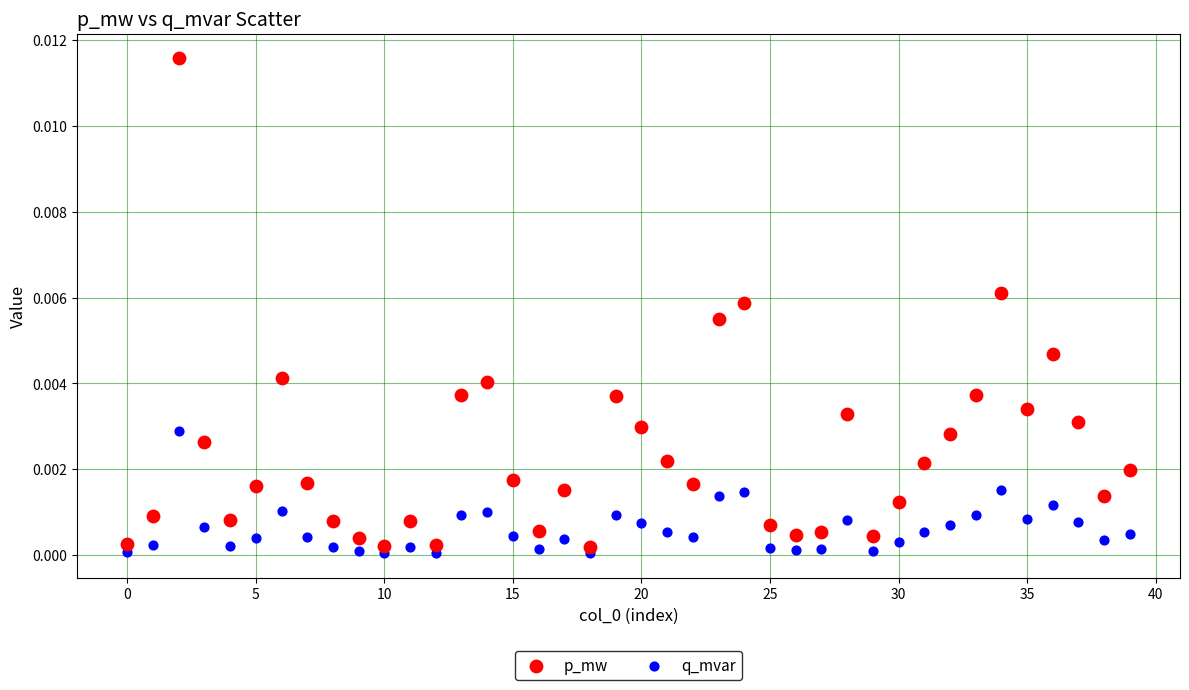

Which series has the widest spread of Y values?

p_mw